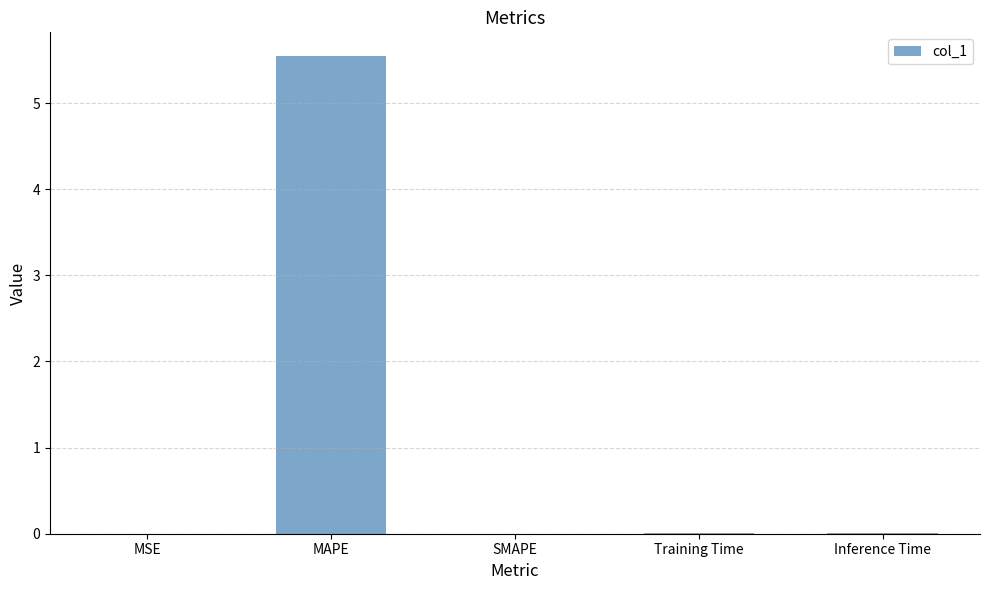

What is the sum of all values?

5.6